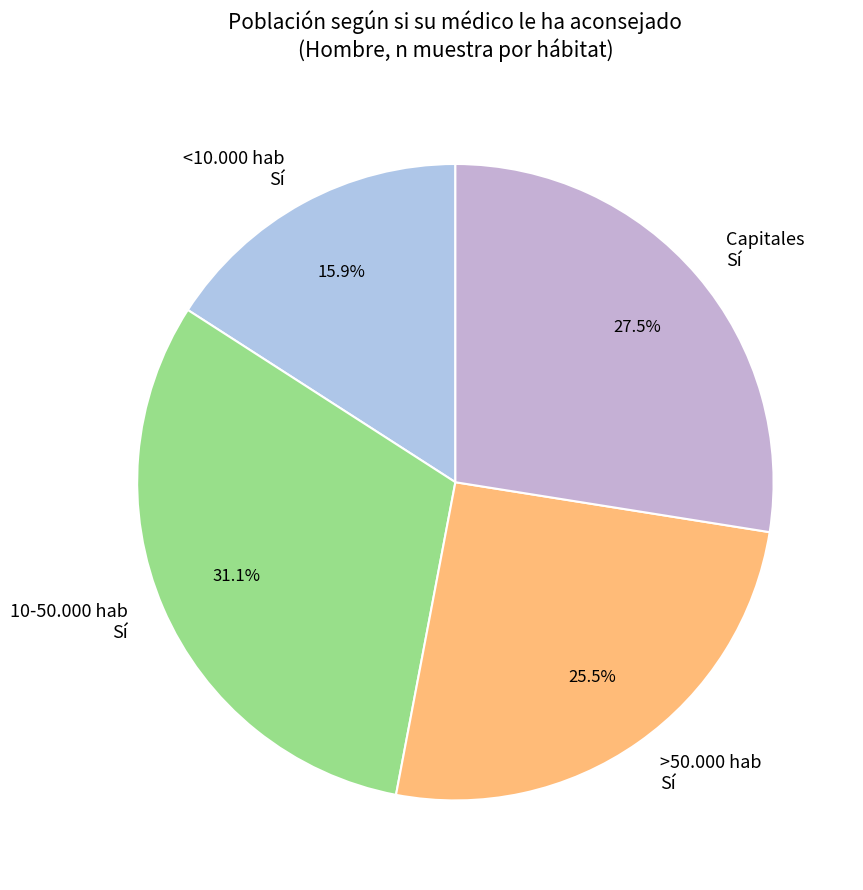

Between >50.000 hab Sí and Capitales Sí, which is larger?

Capitales Sí